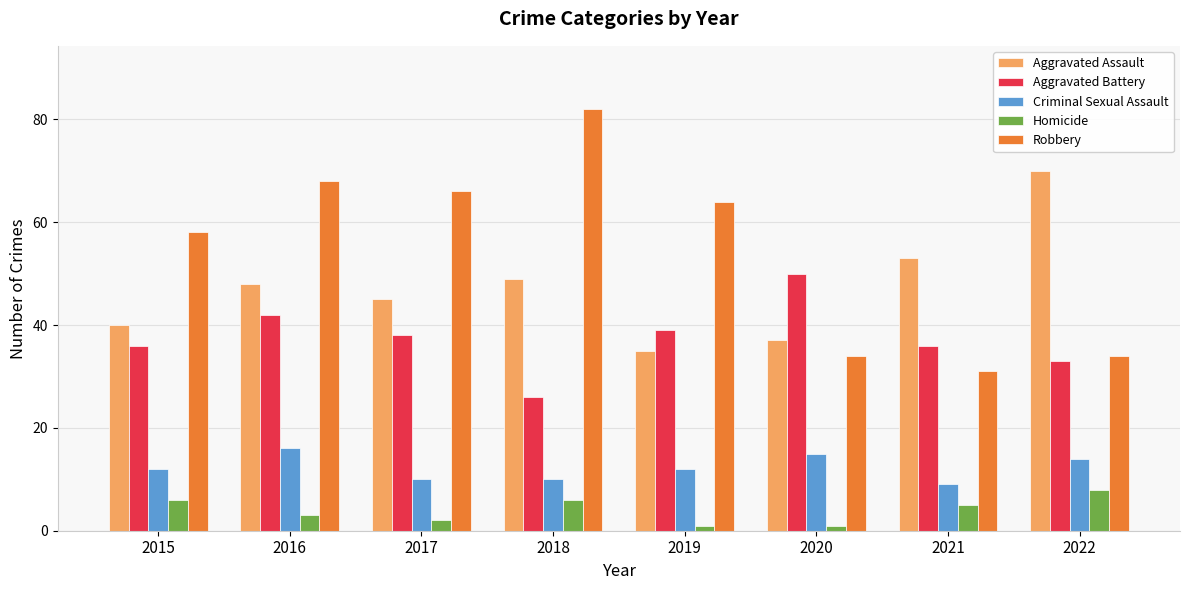

Rank the series by their maximum value, from lowest to highest.

Homicide, Criminal Sexual Assault, Aggravated Battery, Aggravated Assault, Robbery